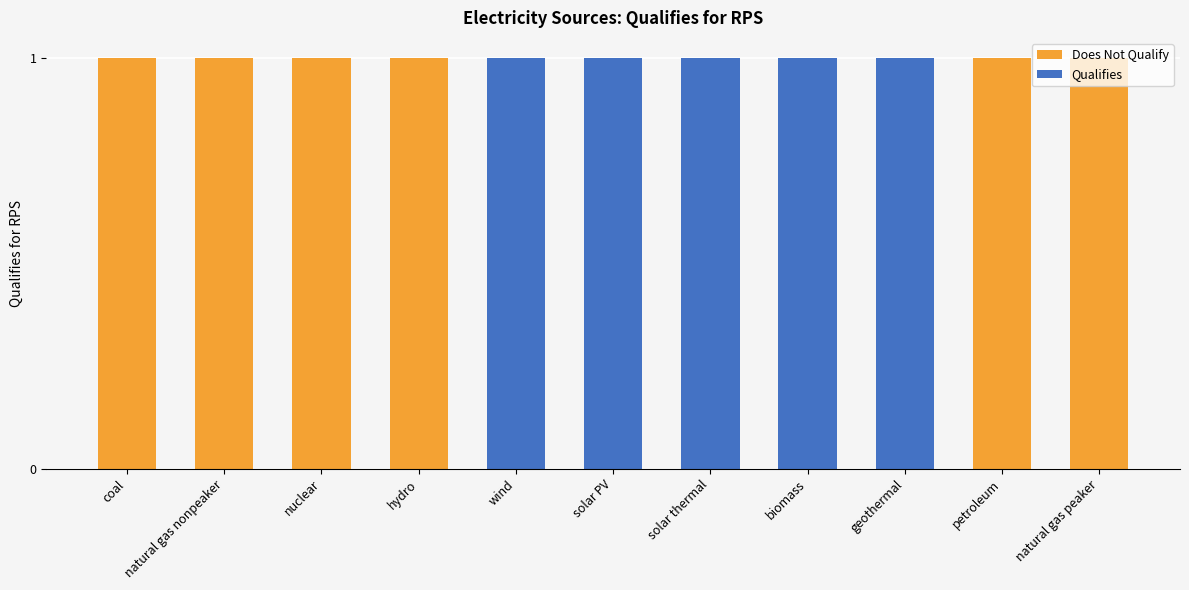

At coal, list the series in order from largest to smallest.

Does Not Qualify, Qualifies